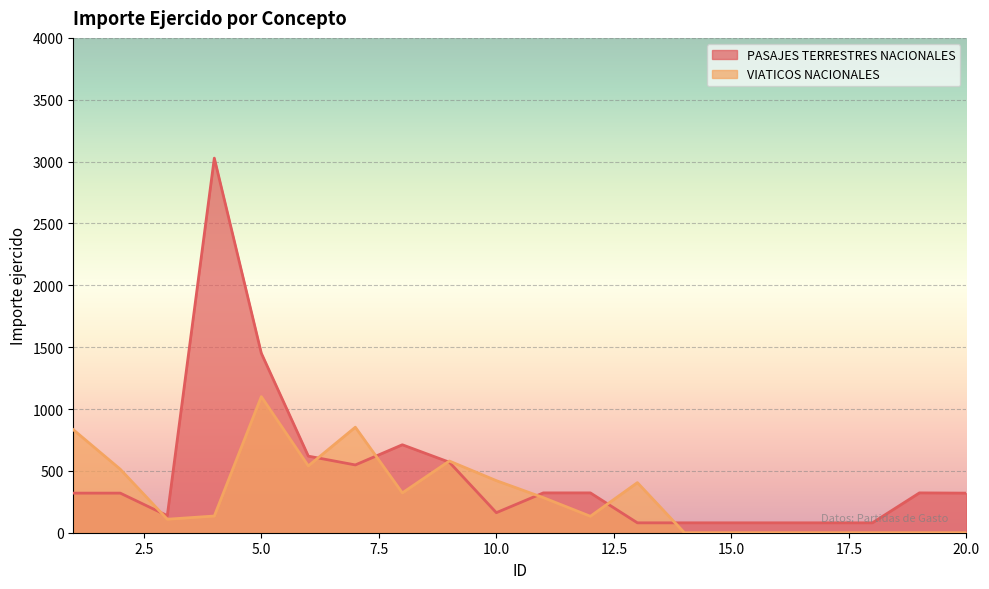

How many data points in VIATICOS NACIONALES are above 283?

10